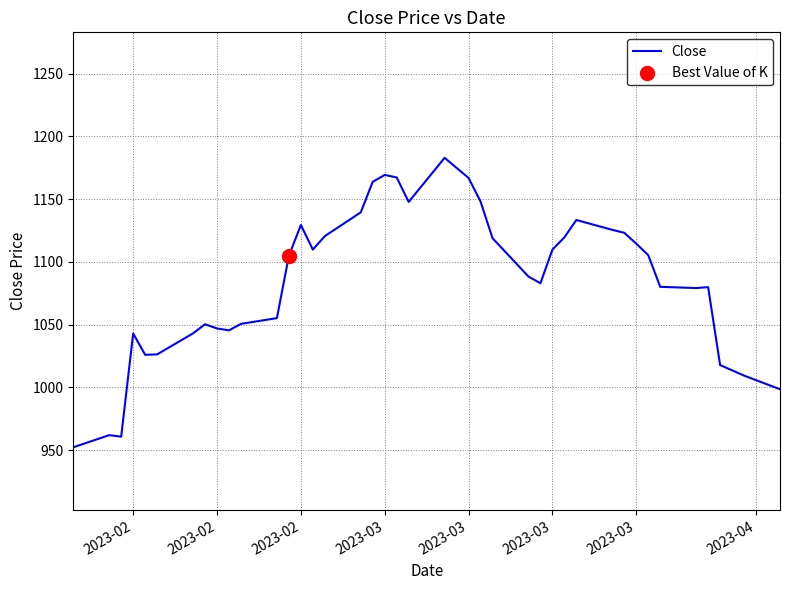

What is the difference between the maximum and minimum values?

230.6